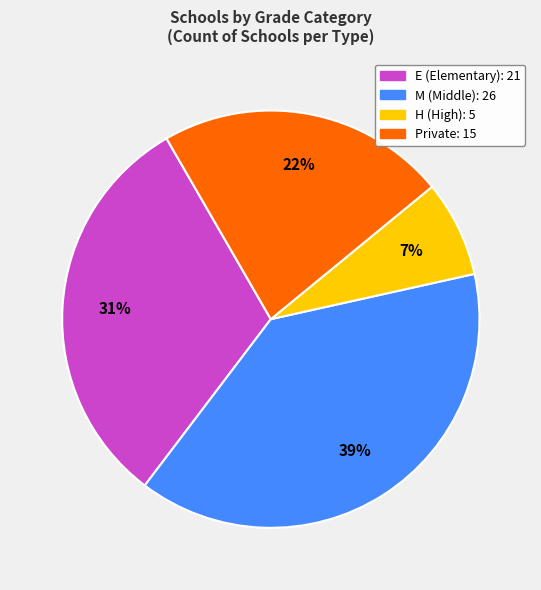

How many slices are in this pie chart?

4